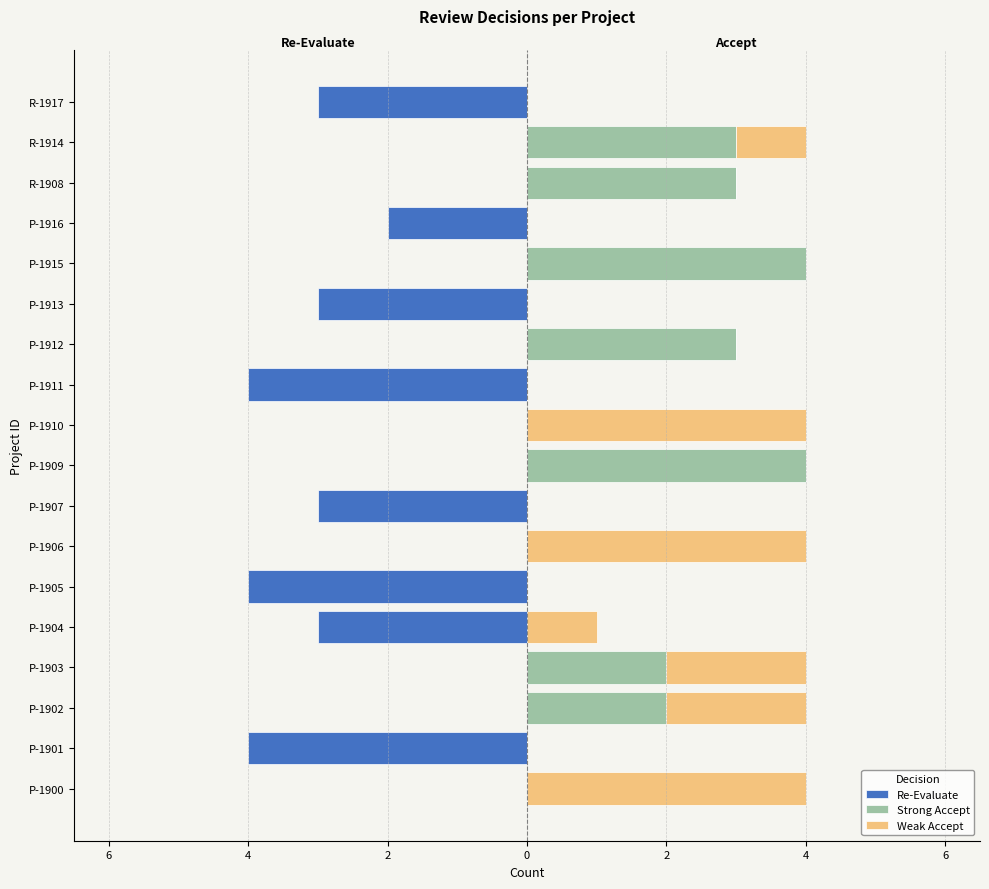

How many values in the Weak Accept series exceed 0?

7